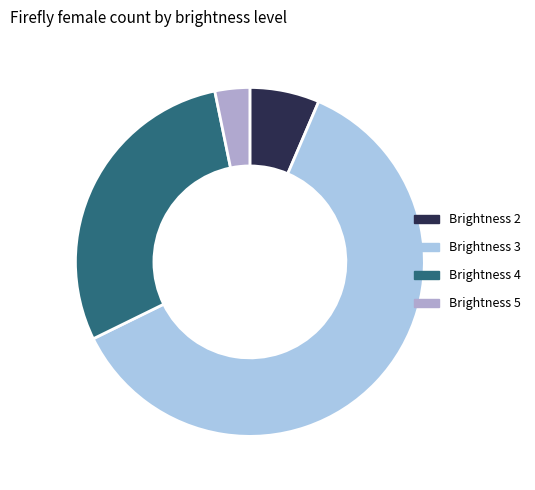

Does any single category account for the majority?

Yes